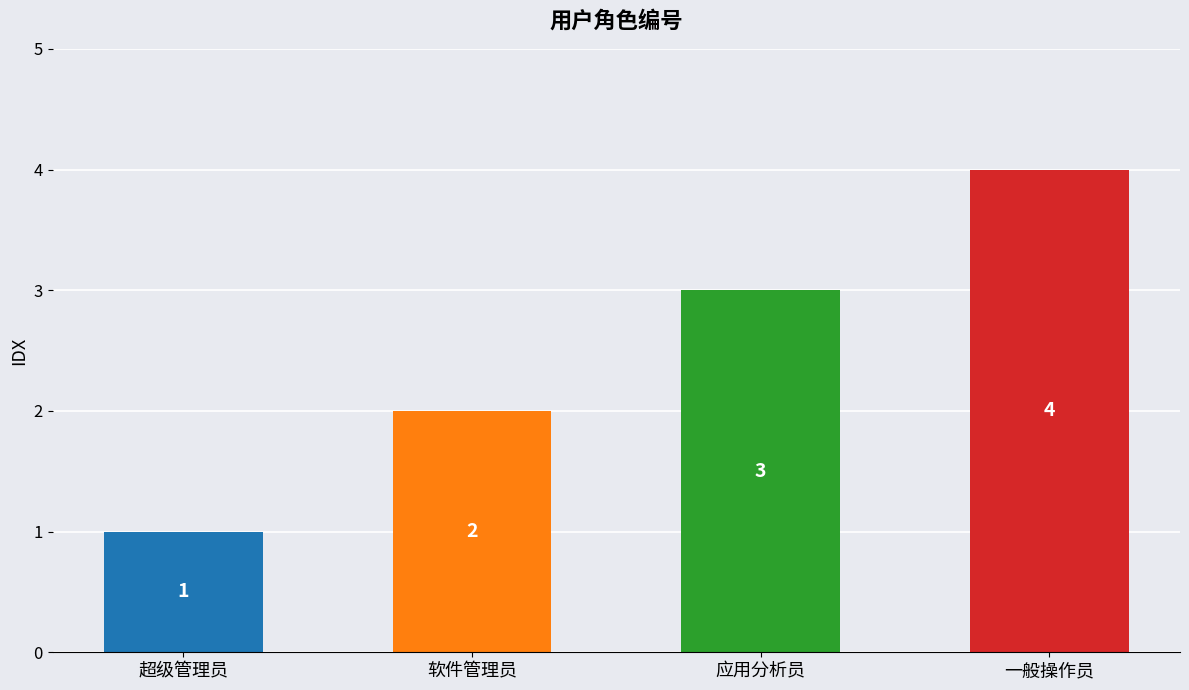

Which category has the lowest value across all series?

超级管理员